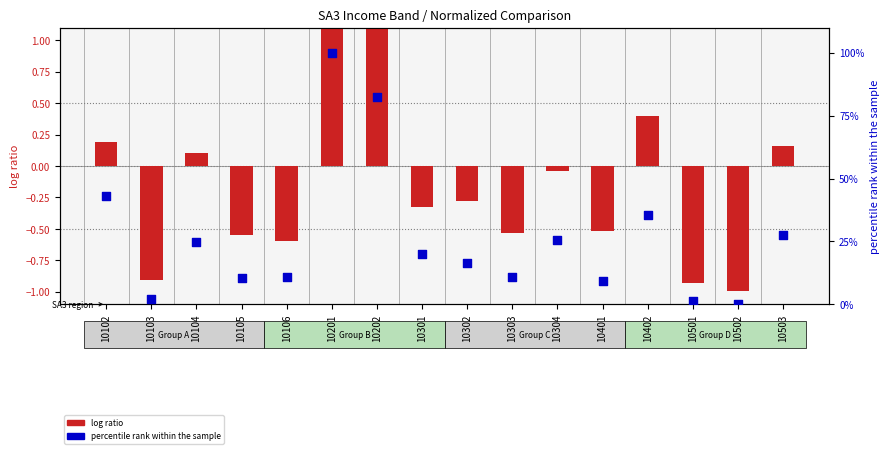

What is the total value across all series at 10401?

8.6